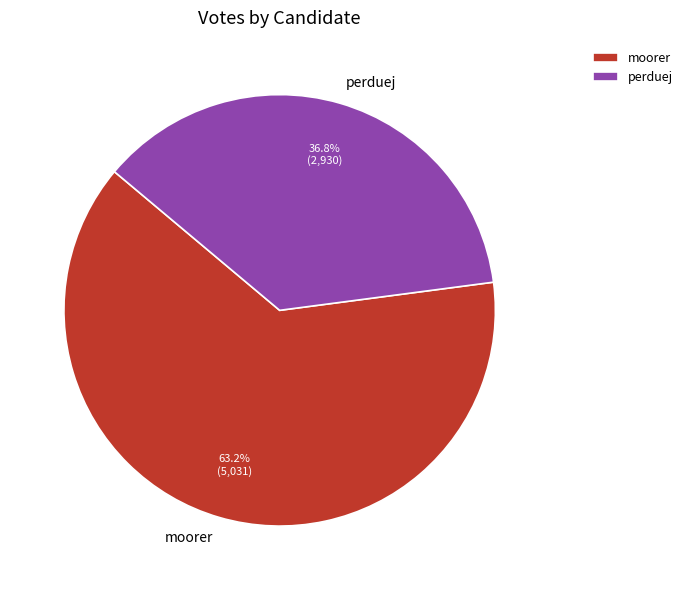

Which slice is the largest?

moorer